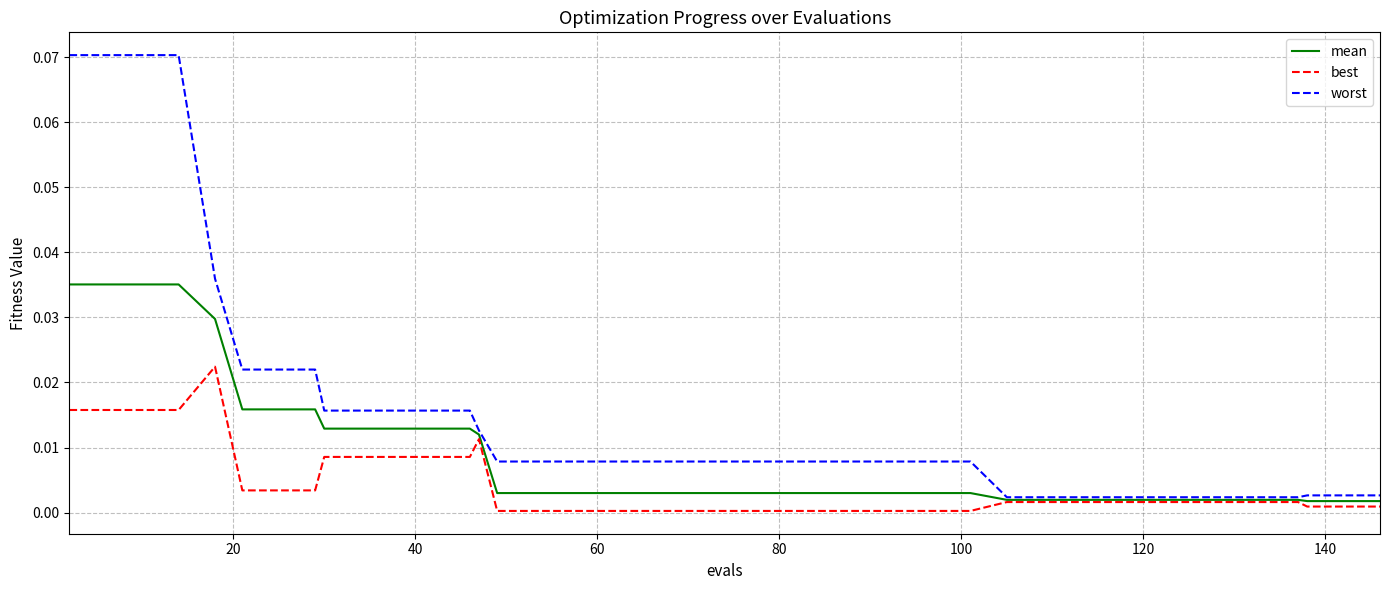

Which series has the widest spread of values?

worst